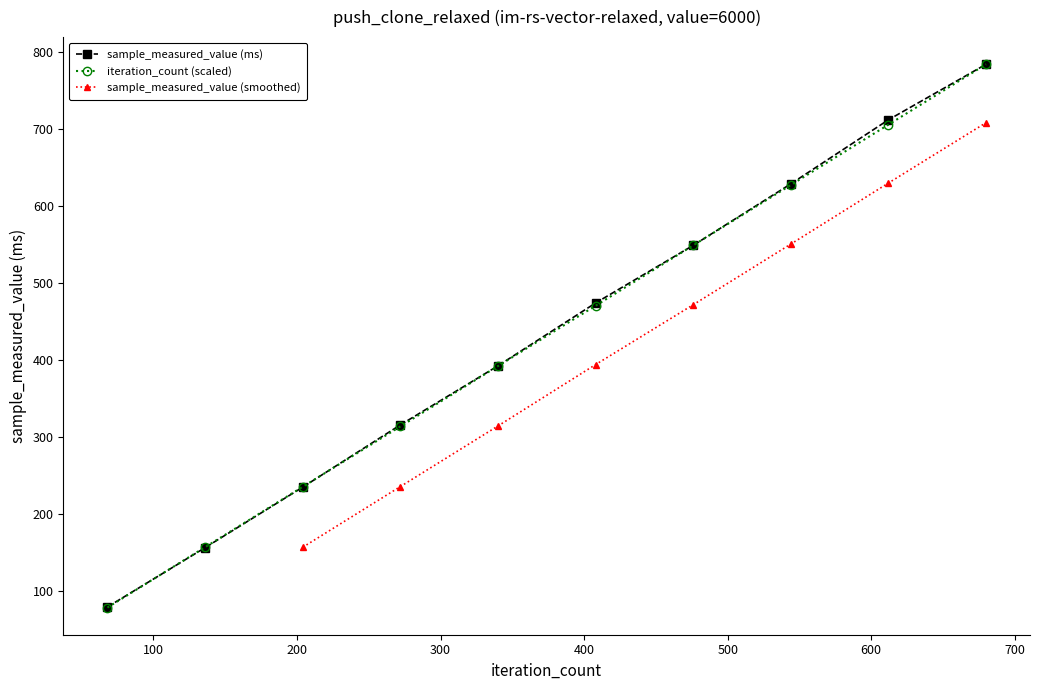

Which category has the highest value in the iteration_count series?

680